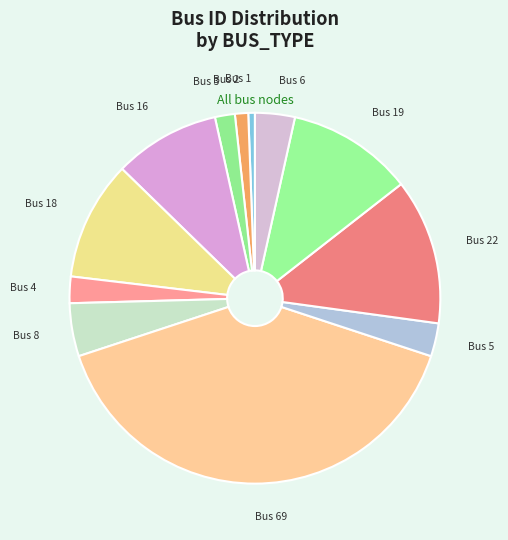

Rank the categories by value from highest to lowest.

Bus 69, Bus 22, Bus 19, Bus 18, Bus 16, Bus 8, Bus 6, Bus 5, Bus 4, Bus 3, Bus 2, Bus 1